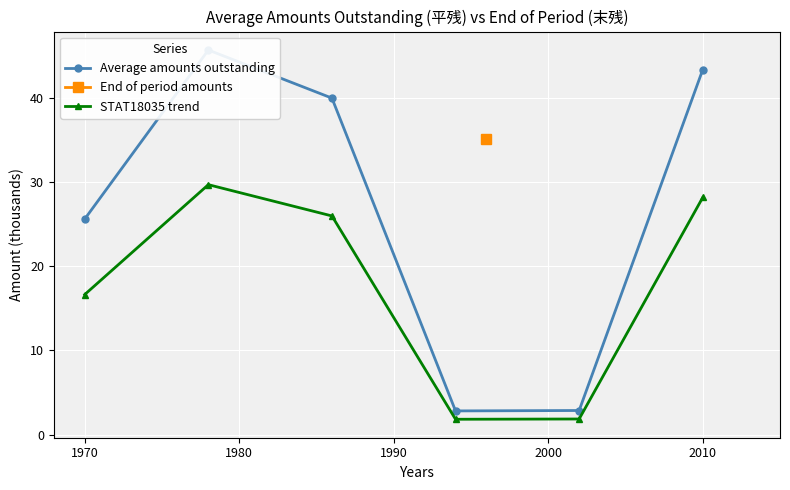

What is the highest value of the STAT18035 trend series?

29.7